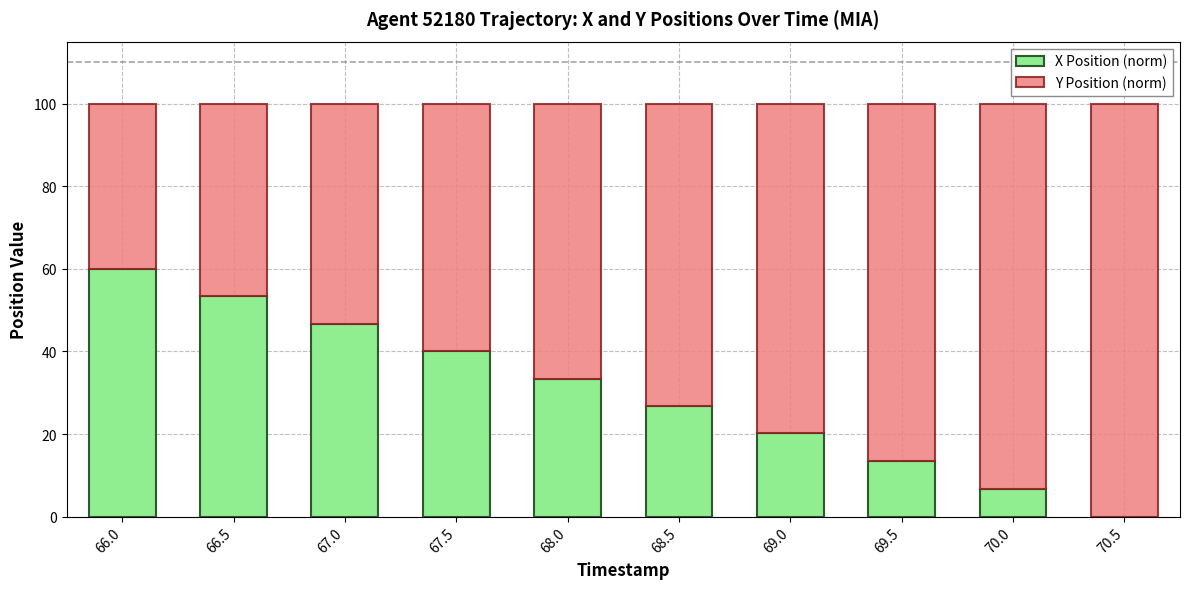

Which category has the highest value in the X Position (norm) series?

66.0